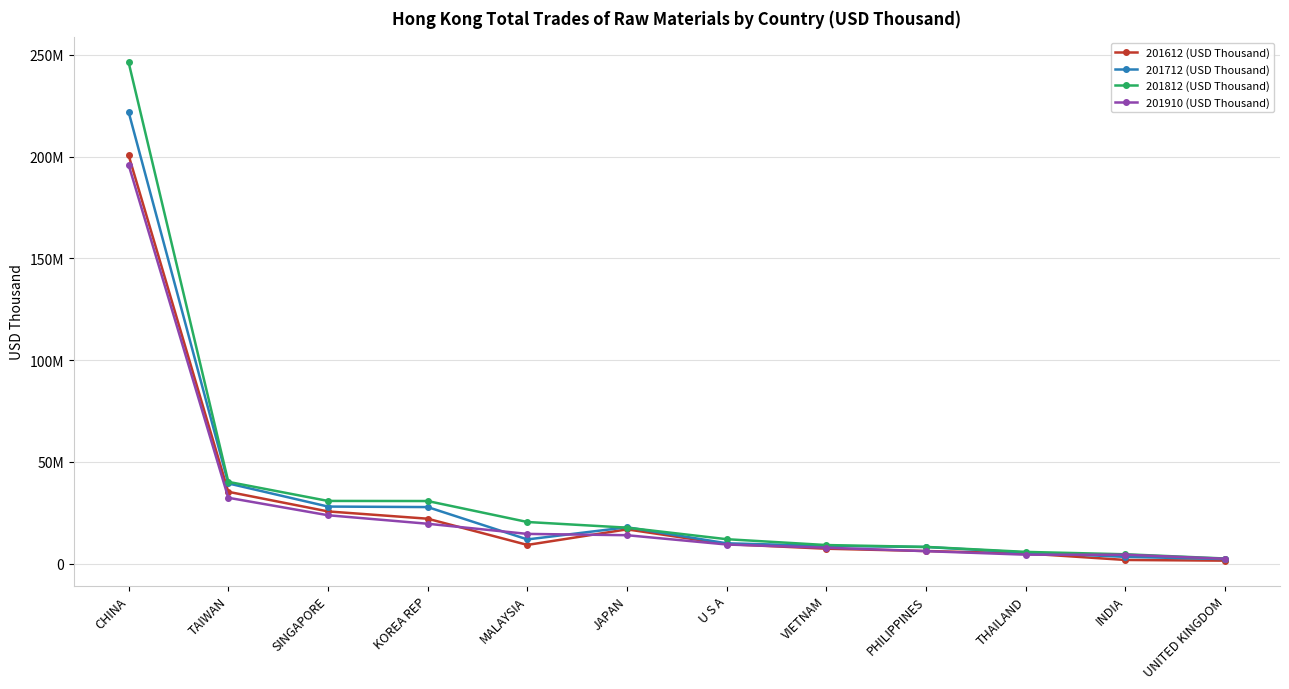

Is this an area chart (filled region under the line)?

No